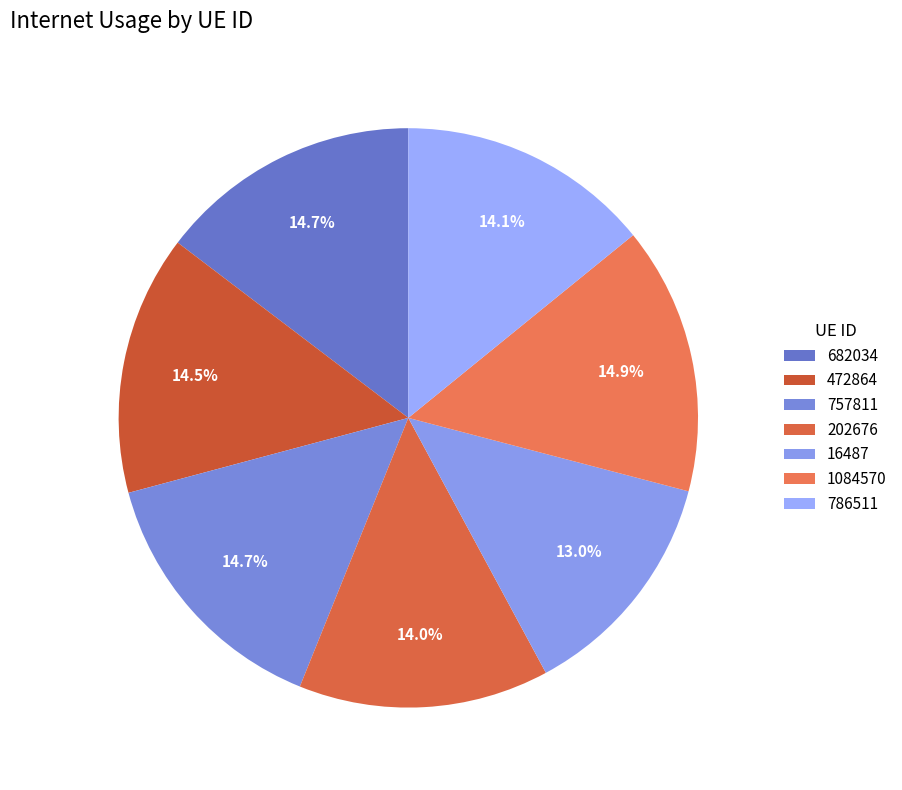

True or false: 202676 accounts for 28% of the total.

False